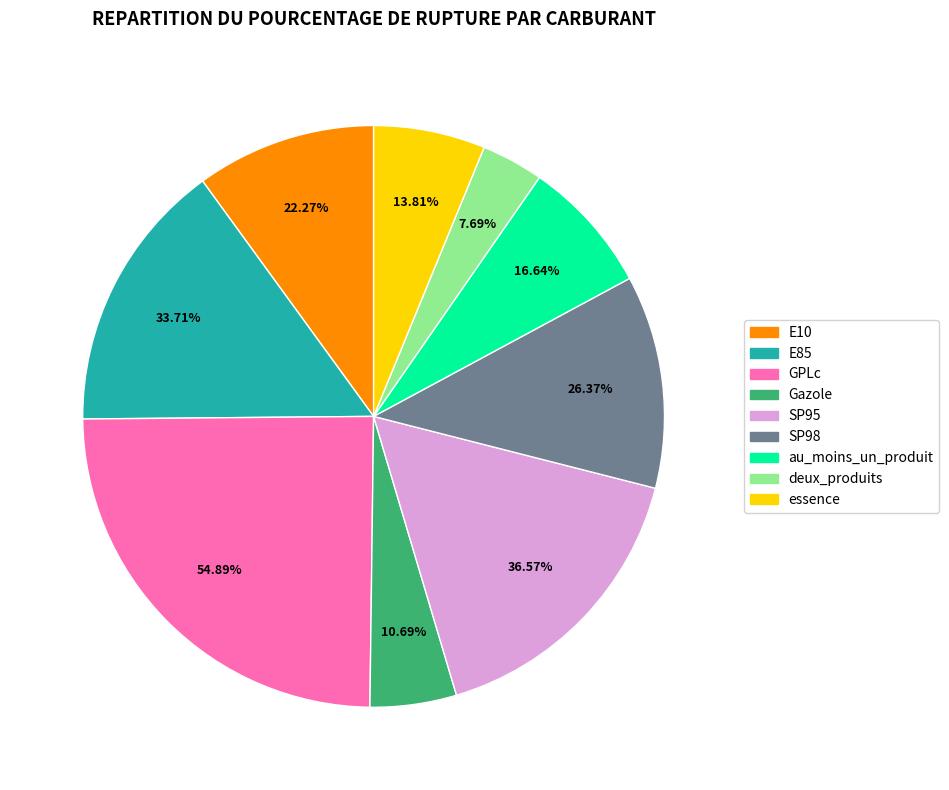

To the nearest percent, what is the combined percentage of essence and E10?

16%